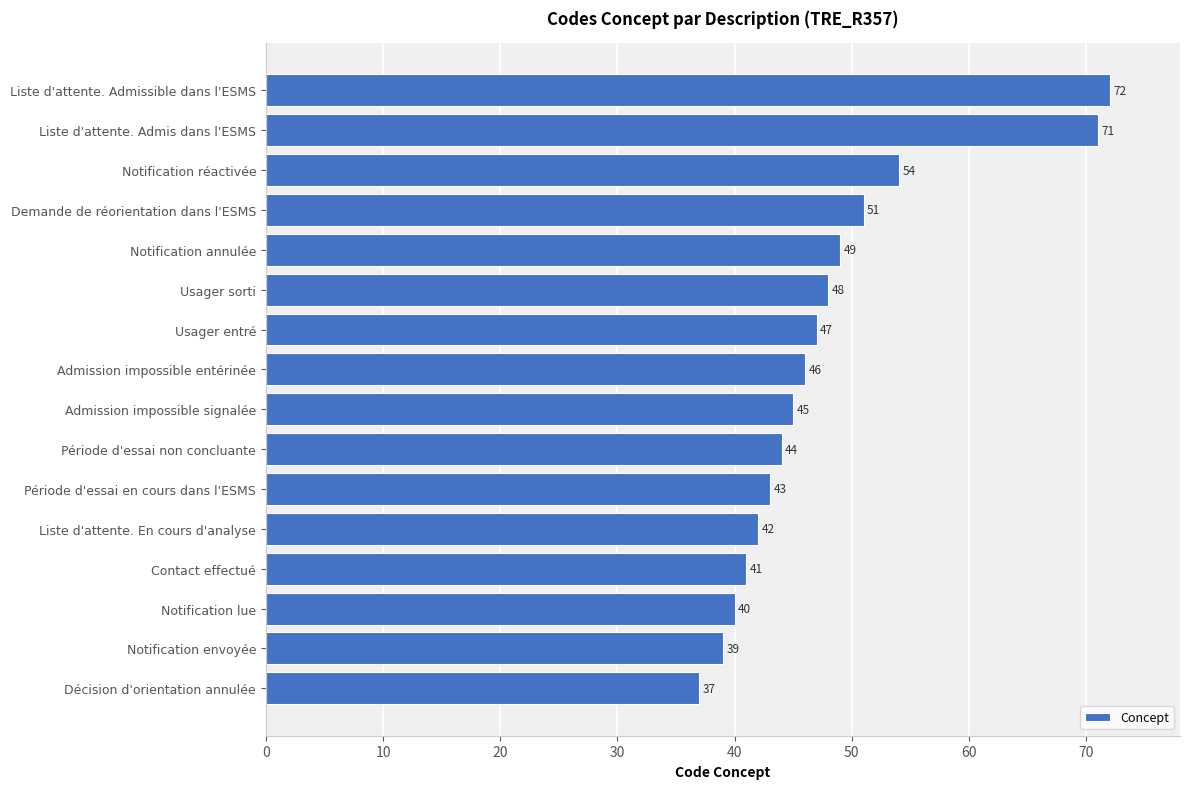

List the labels in order of value, largest first.

Liste d'attente. Admissible dans l'ESMS, Liste d'attente. Admis dans l'ESMS, Notification réactivée, Demande de réorientation dans l'ESMS, Notification annulée, Usager sorti, Usager entré, Admission impossible entérinée, Admission impossible signalée, Période d'essai non concluante, Période d'essai en cours dans l'ESMS, Liste d'attente. En cours d'analyse, Contact effectué, Notification lue, Notification envoyée, Décision d'orientation annulée